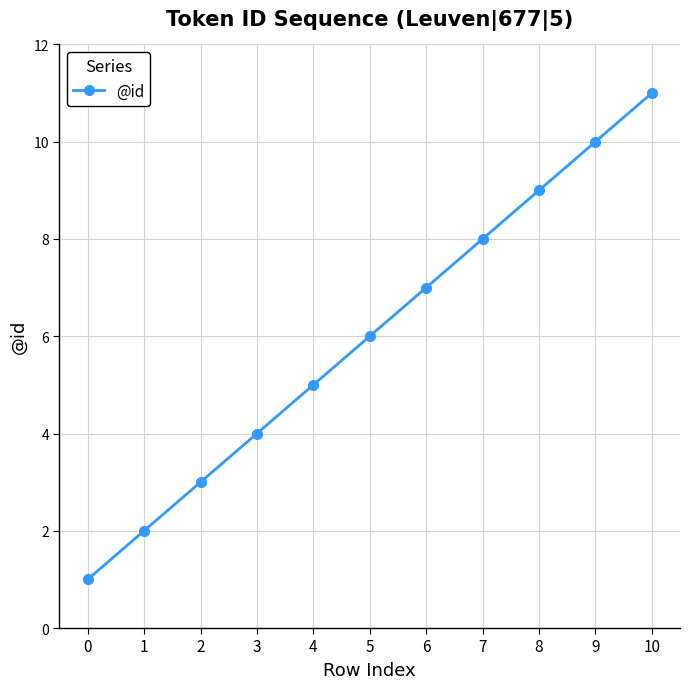

Reading left to right, extract all data points from this chart.

1	2	3	4	5	6	7	8	9	10	11